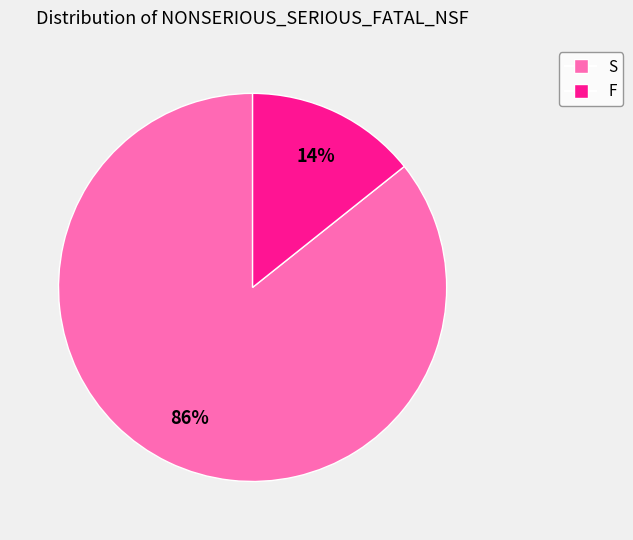

Between S and F, which is larger?

S